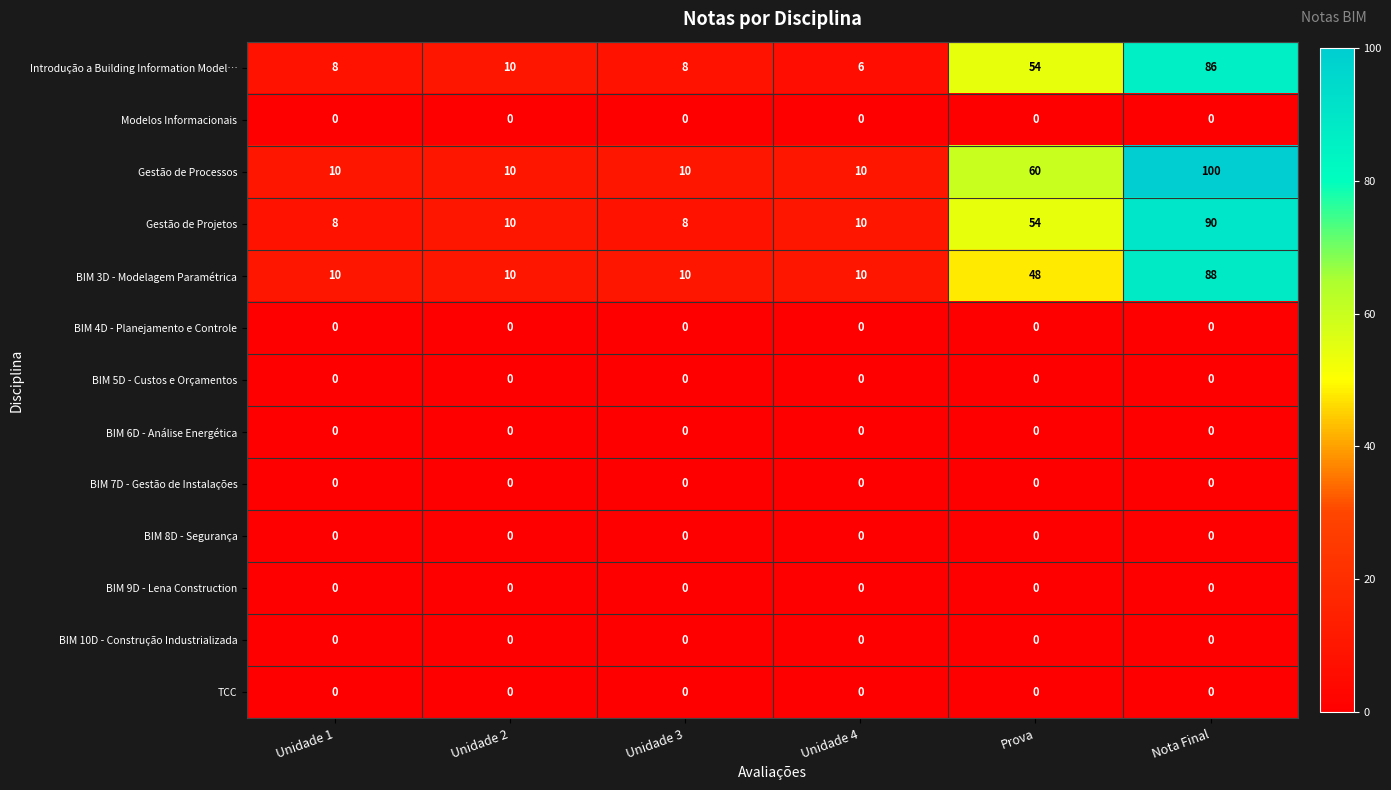

At which label is Gestão de Projetos closest to 49?

Prova